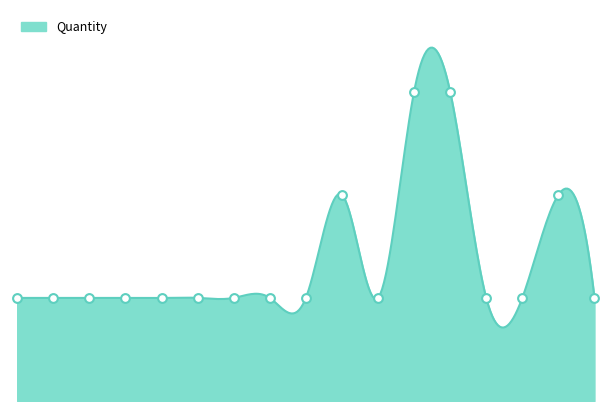

Approximately how many times larger is the value at 10 compared to 2?

2.0